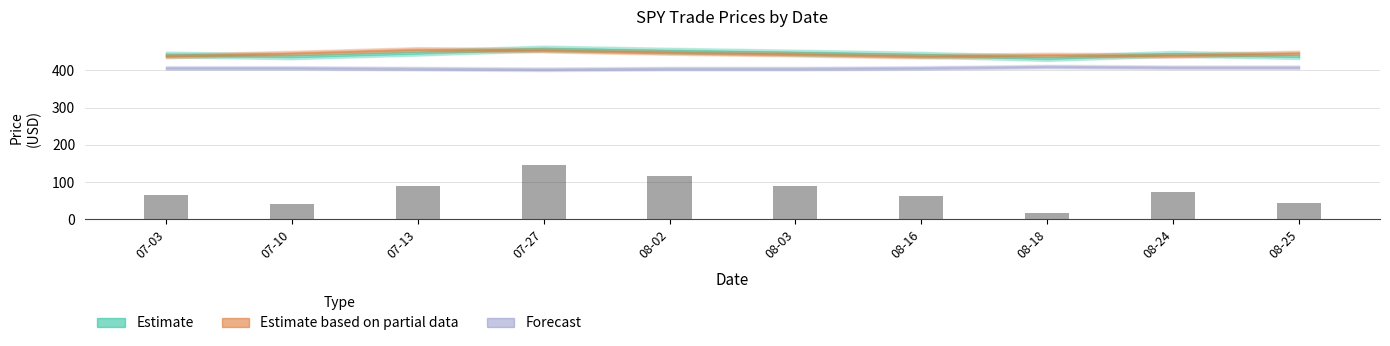

What is the value of the 8th bar from the left?

16.9